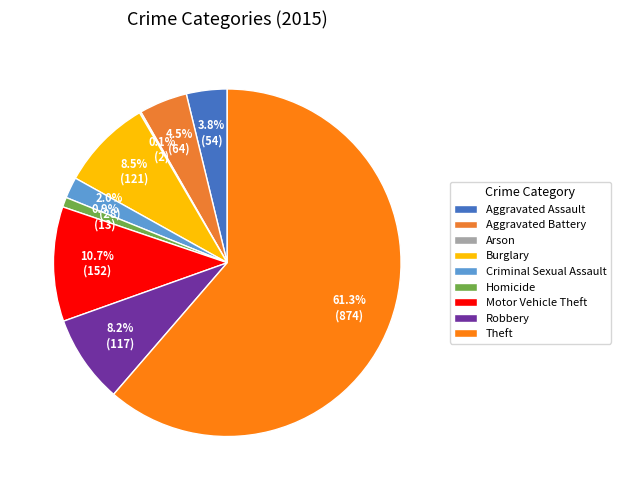

To the nearest percent, what is the difference between the largest and smallest slice percentages?

61%